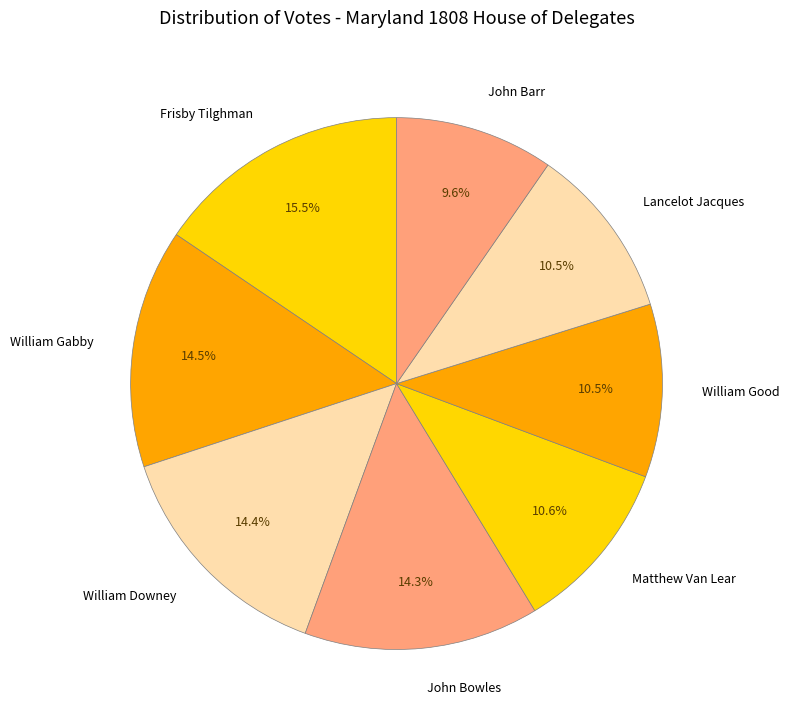

What percentage is NOT represented by John Bowles?

85.7%